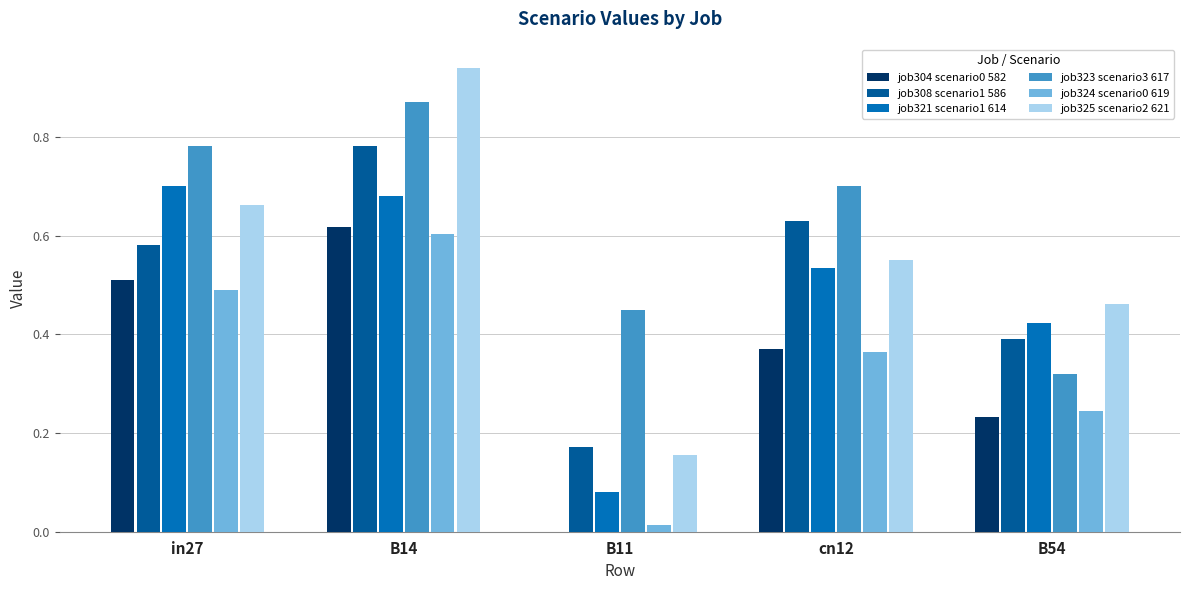

Which series has the widest spread of values?

job325 scenario2 621